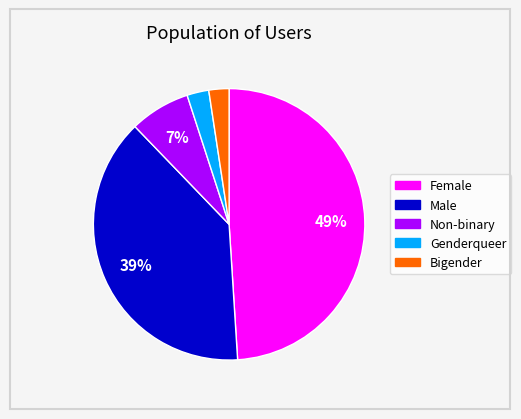

Does any single category account for the majority?

No